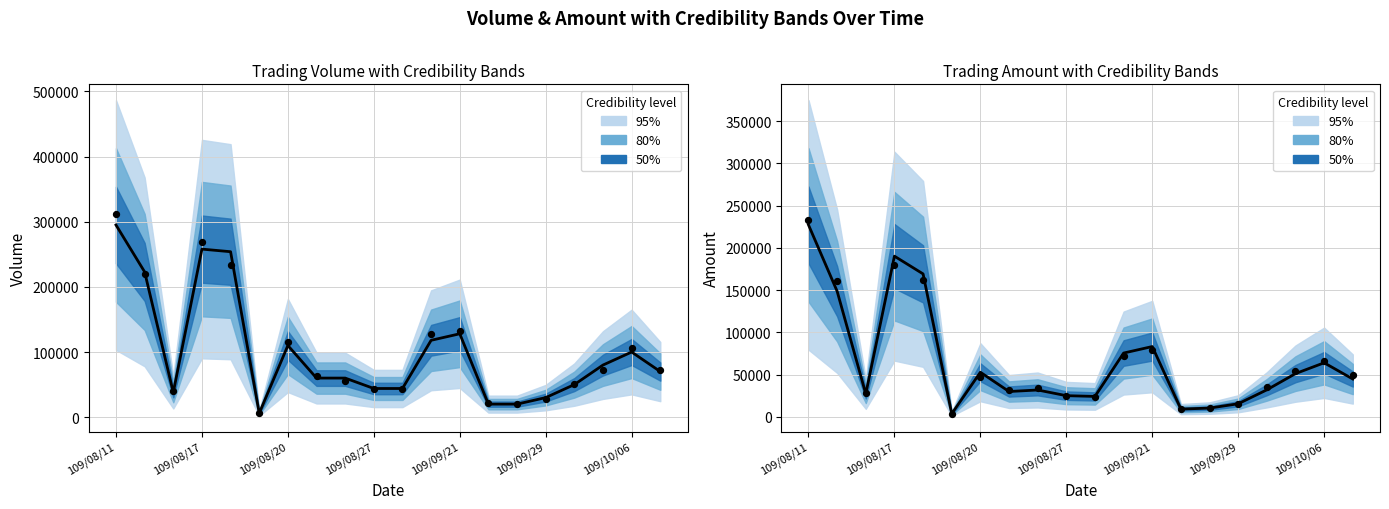

At how many categories does at least one series exceed 171381?

4